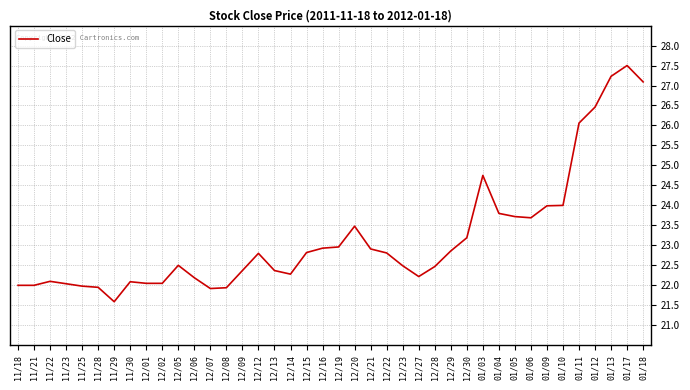

What is the difference between the second highest and minimum values?

5.6